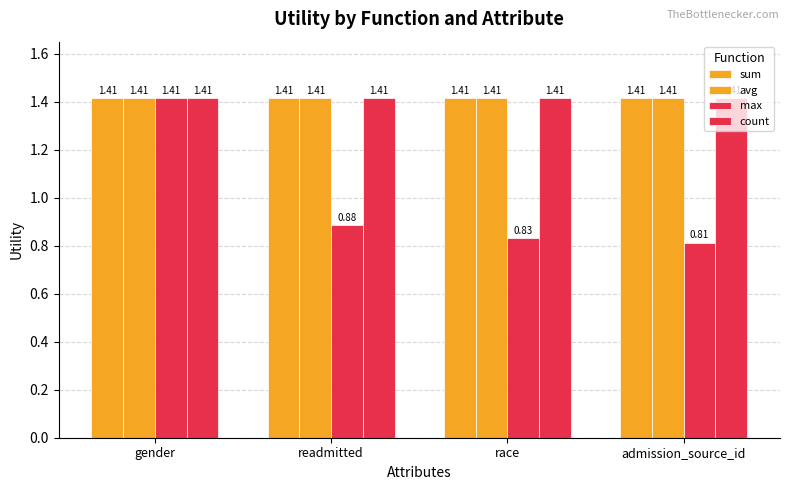

What is the minimum value for avg?

1.4